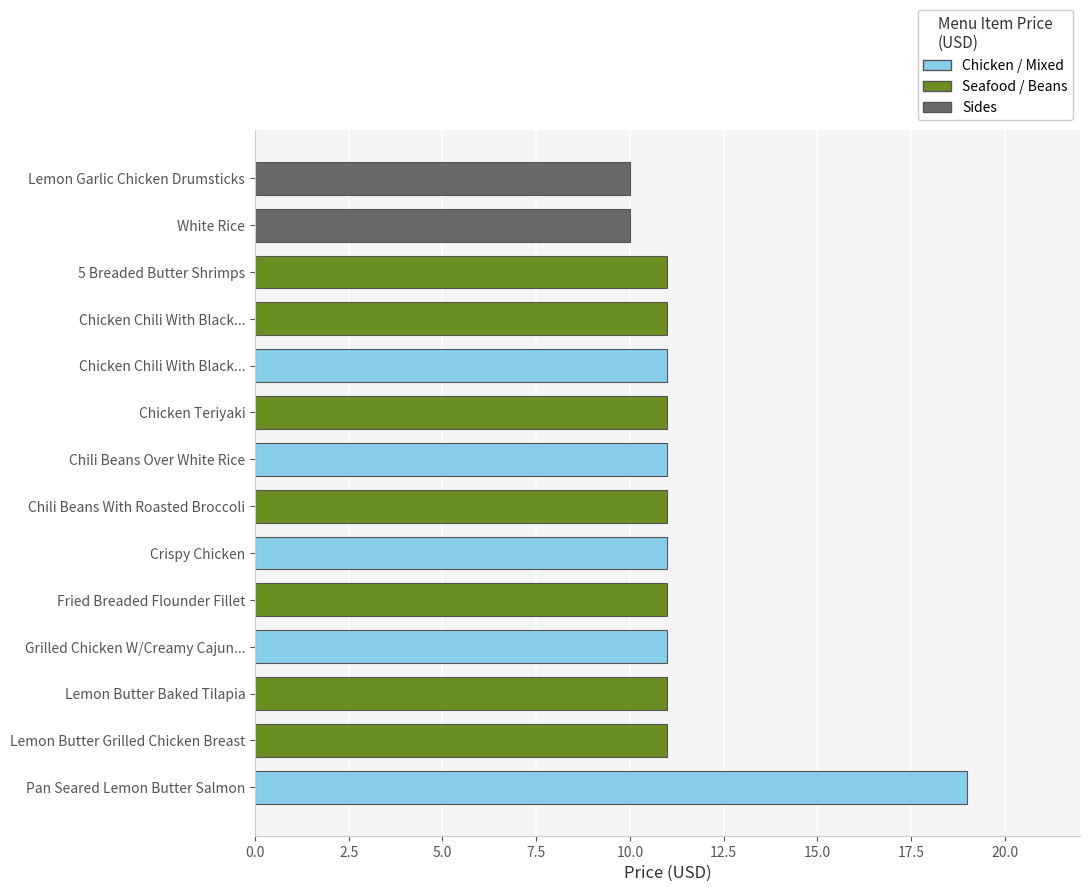

Count the number of categories in the chart.

14